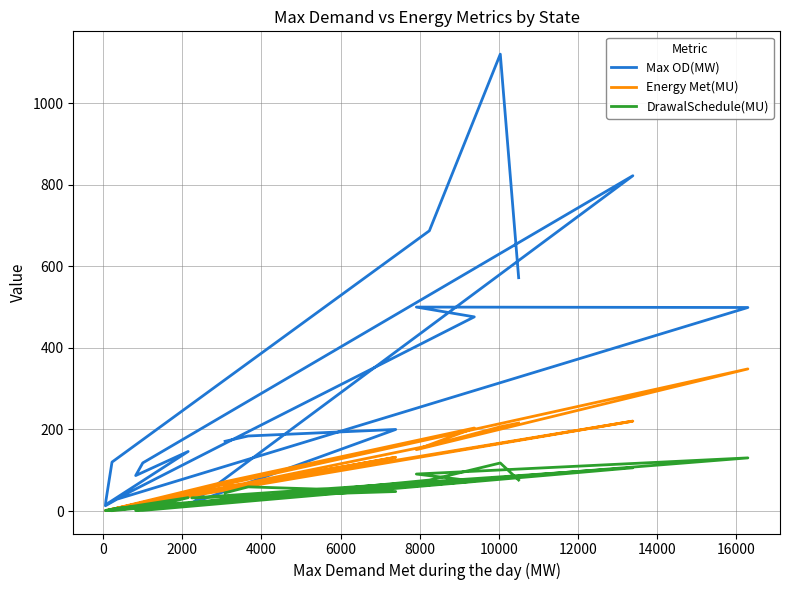

After their last crossing, which series has the higher values: Max OD(MW) or Energy Met(MU)?

Max OD(MW)